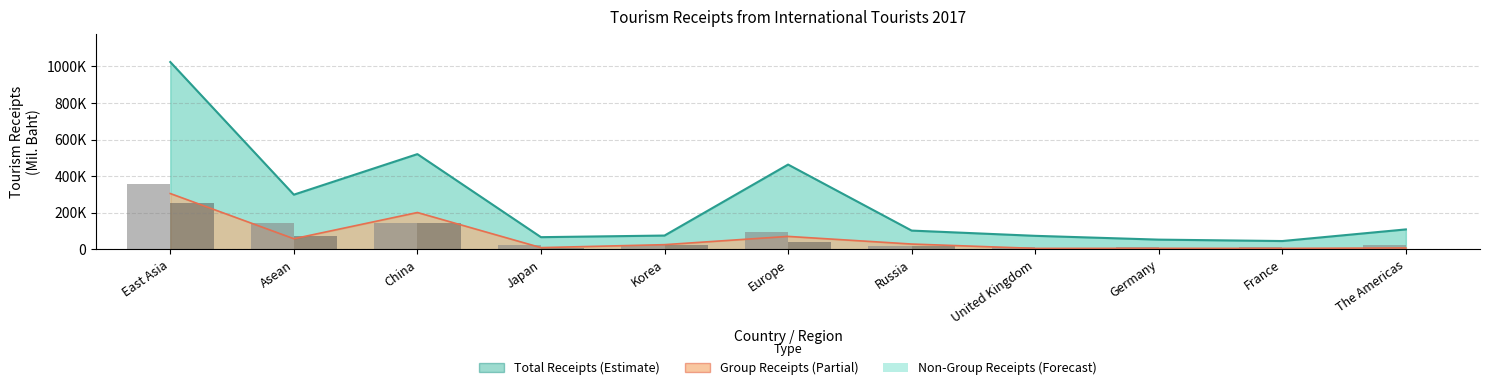

Reading left to right, extract all data points from this chart.

No. of Arrivals (scaled): 358483.5	143064.3	146068.1	22632.4	25197.2	93783.3	19883.2	14019.1	12420.8	10286.3	21493.0
Group Arrivals (scaled): 256059.7	74452.1	141822.4	7932.1	22184.5	39474.1	18263.7	2505.7	2948.2	3009.2	3907.4